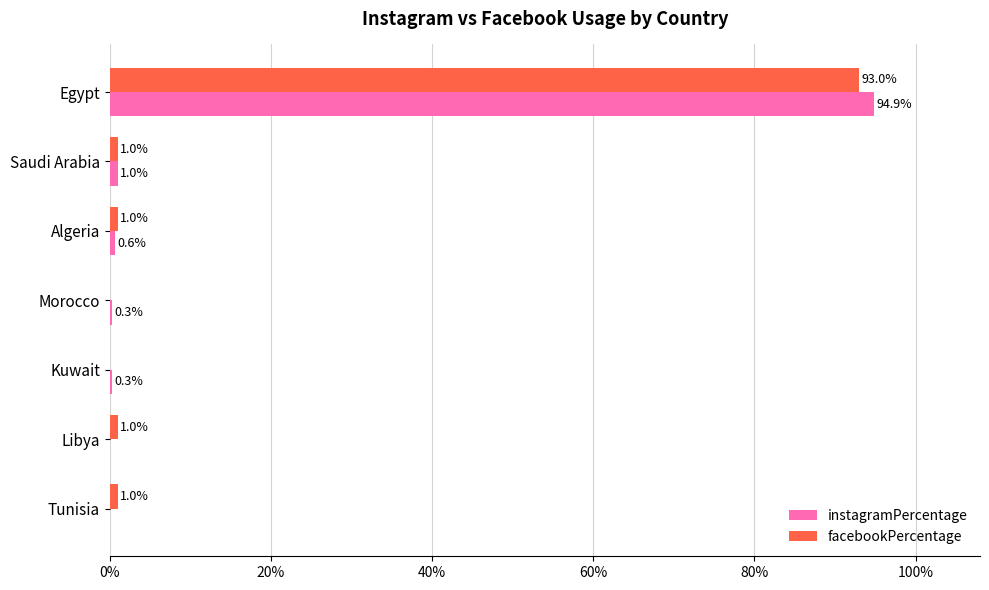

What are all the series names shown in the legend?

instagramPercentage, facebookPercentage